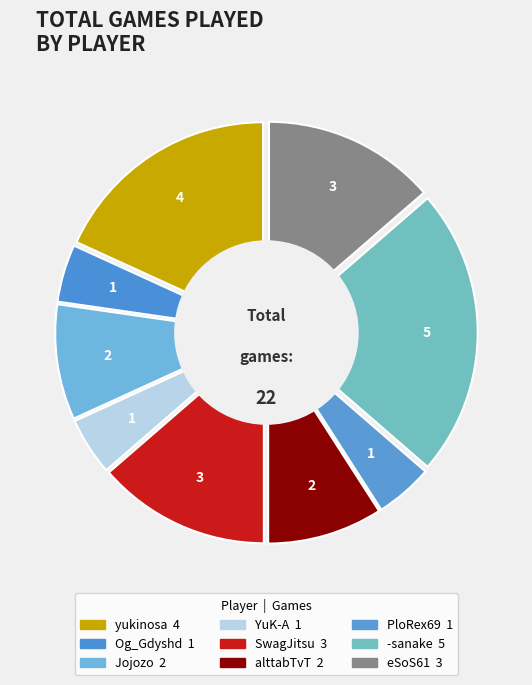

Is it true that -sanake is 33% of the pie?

False